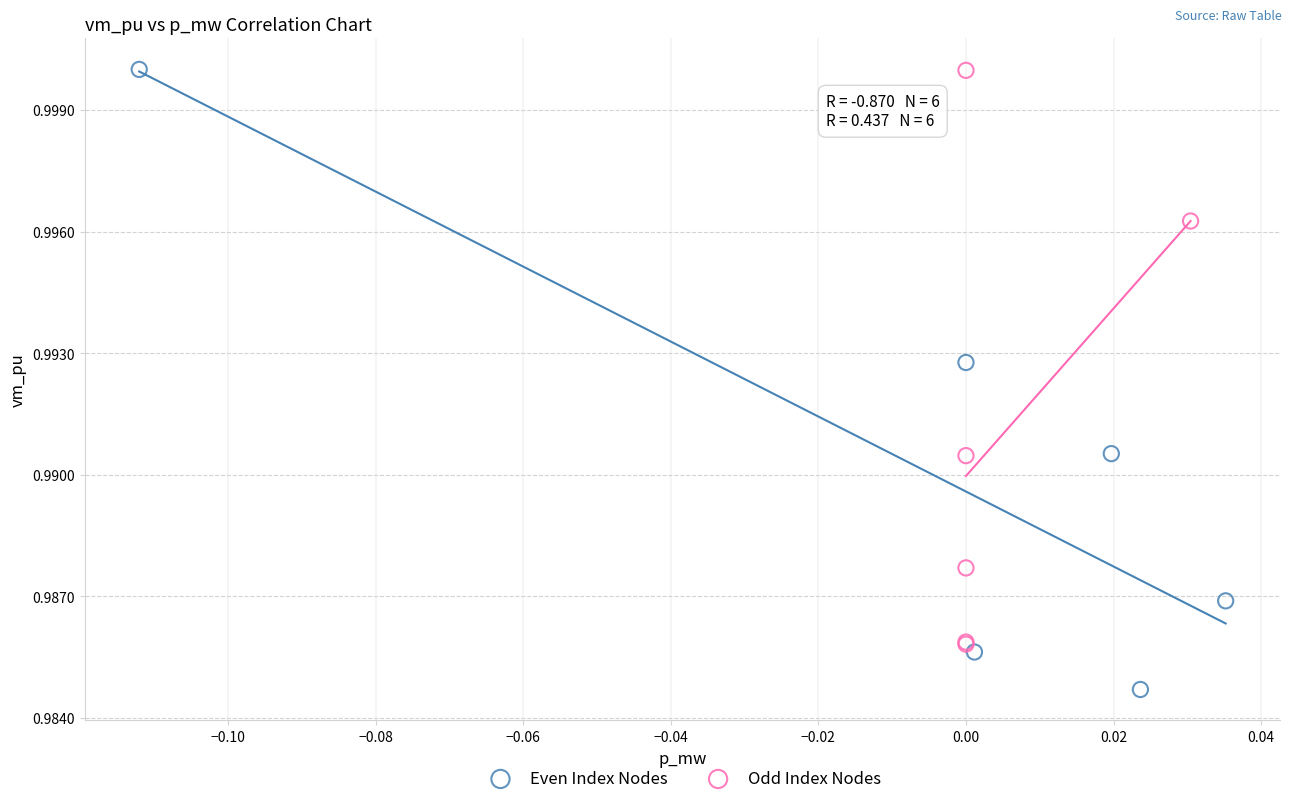

What are all the series names shown in the legend?

Even Index Nodes, Odd Index Nodes